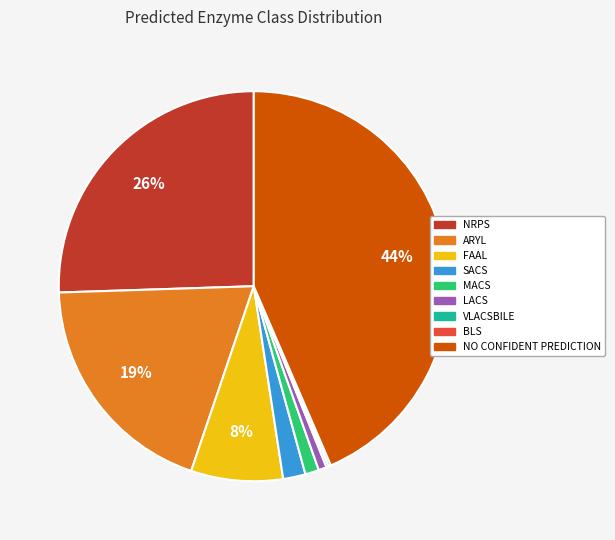

Is there a majority slice in this chart?

No